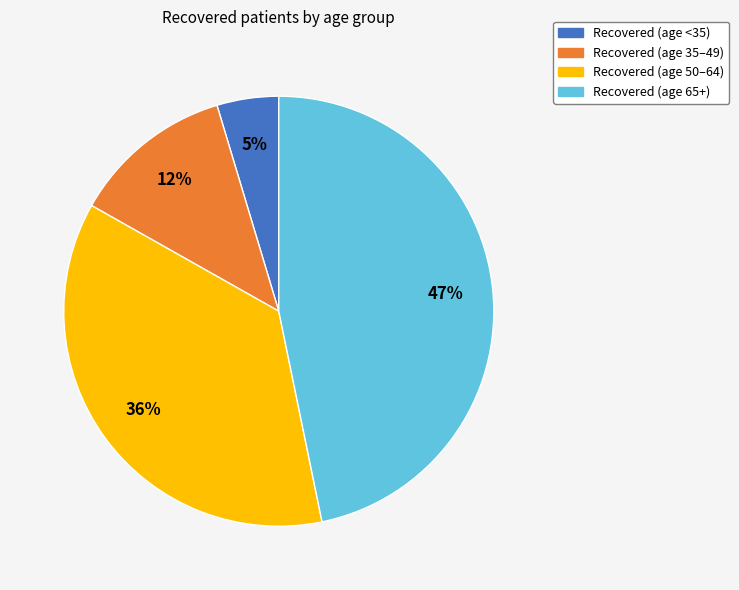

Does any single category account for the majority?

No